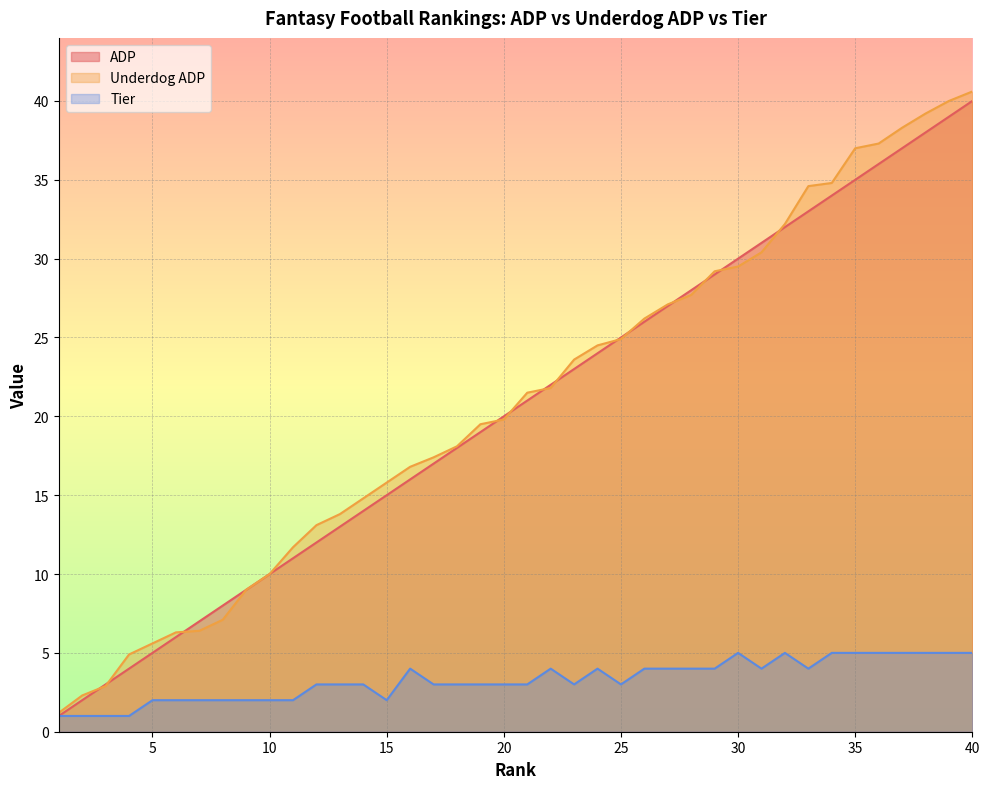

Reading right to left, extract all data points from this chart.

ADP: 40.0	39.0	38.0	37.0	36.0	35.0	34.0	33.0	32.0	31.0	30.0	29.0	28.0	27.0	26.0	25.0	24.0	23.0	22.0	21.0	20.0	19.0	18.0	17.0	16.0	15.0	14.0	13.0	12.0	11.0	10.0	9.0	8.0	7.0	6.0	5.0	4.0	3.0	2.0	1.0
Underdog ADP: 40.6	40.0	39.2	38.3	37.3	37.0	34.8	34.6	32.2	30.4	29.5	29.2	27.7	27.1	26.2	24.9	24.5	23.6	21.8	21.5	19.8	19.5	18.1	17.4	16.8	15.8	14.8	13.8	13.1	11.7	10.0	9.0	7.1	6.4	6.3	5.6	4.9	2.9	2.3	1.2
Tier: 5.0	5.0	5.0	5.0	5.0	5.0	5.0	4.0	5.0	4.0	5.0	4.0	4.0	4.0	4.0	3.0	4.0	3.0	4.0	3.0	3.0	3.0	3.0	3.0	4.0	2.0	3.0	3.0	3.0	2.0	2.0	2.0	2.0	2.0	2.0	2.0	1.0	1.0	1.0	1.0